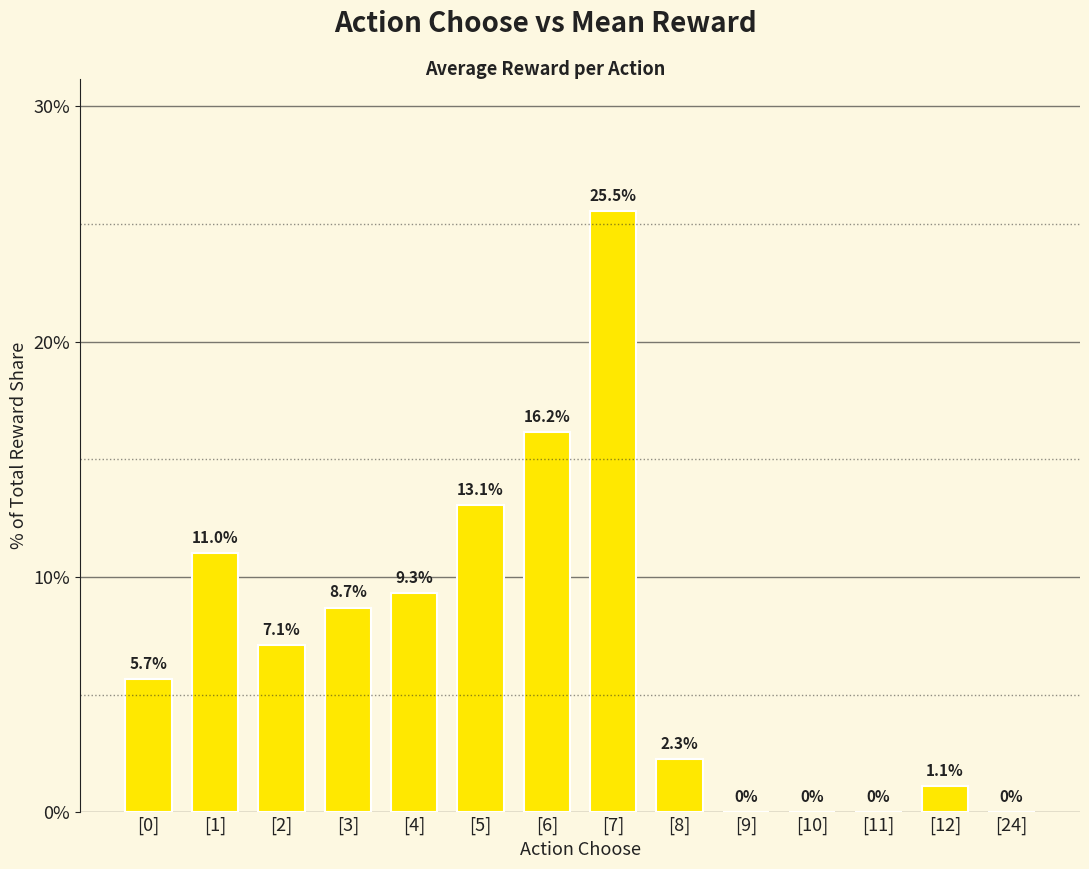

Count the number of values greater than 7.

7